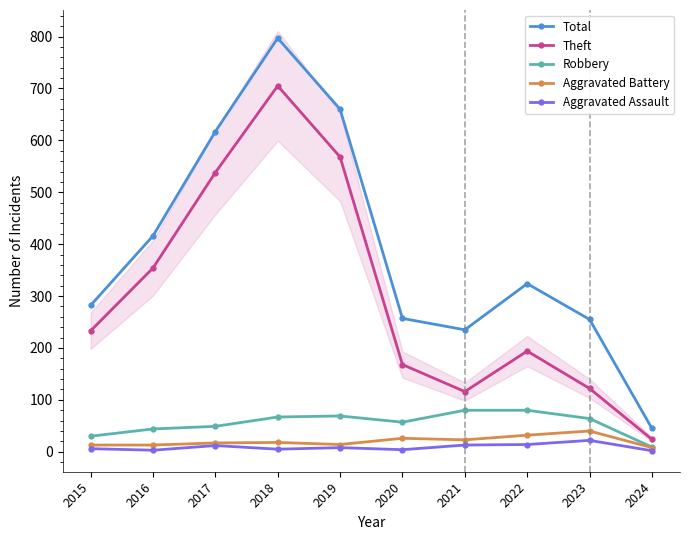

Reading left to right, transcribe all the data shown in this chart.

Total: 2015=282	2016=416	2017=617	2018=797	2019=660	2020=257	2021=235	2022=324	2023=255	2024=45
Theft: 2015=233	2016=354	2017=538	2018=705	2019=568	2020=168	2021=116	2022=194	2023=122	2024=24
Robbery: 2015=30	2016=44	2017=49	2018=67	2019=69	2020=57	2021=80	2022=80	2023=64	2024=9
Aggravated Battery: 2015=13	2016=13	2017=17	2018=18	2019=14	2020=26	2021=23	2022=32	2023=40	2024=8
Aggravated Assault: 2015=6	2016=3	2017=12	2018=5	2019=8	2020=4	2021=13	2022=14	2023=22	2024=2